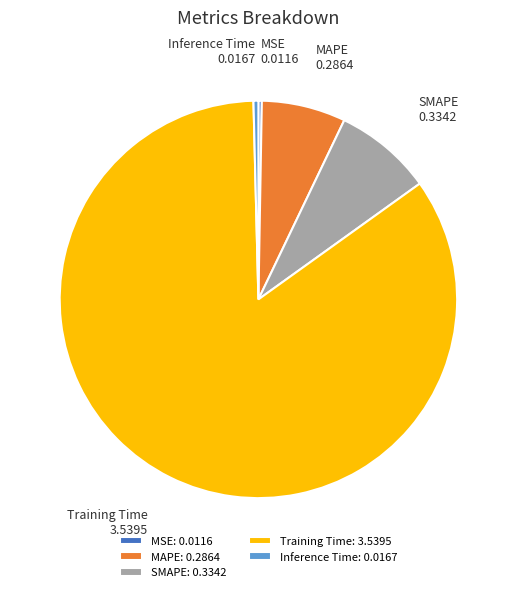

The Training Time slice represents 76% of the pie. True or false?

False